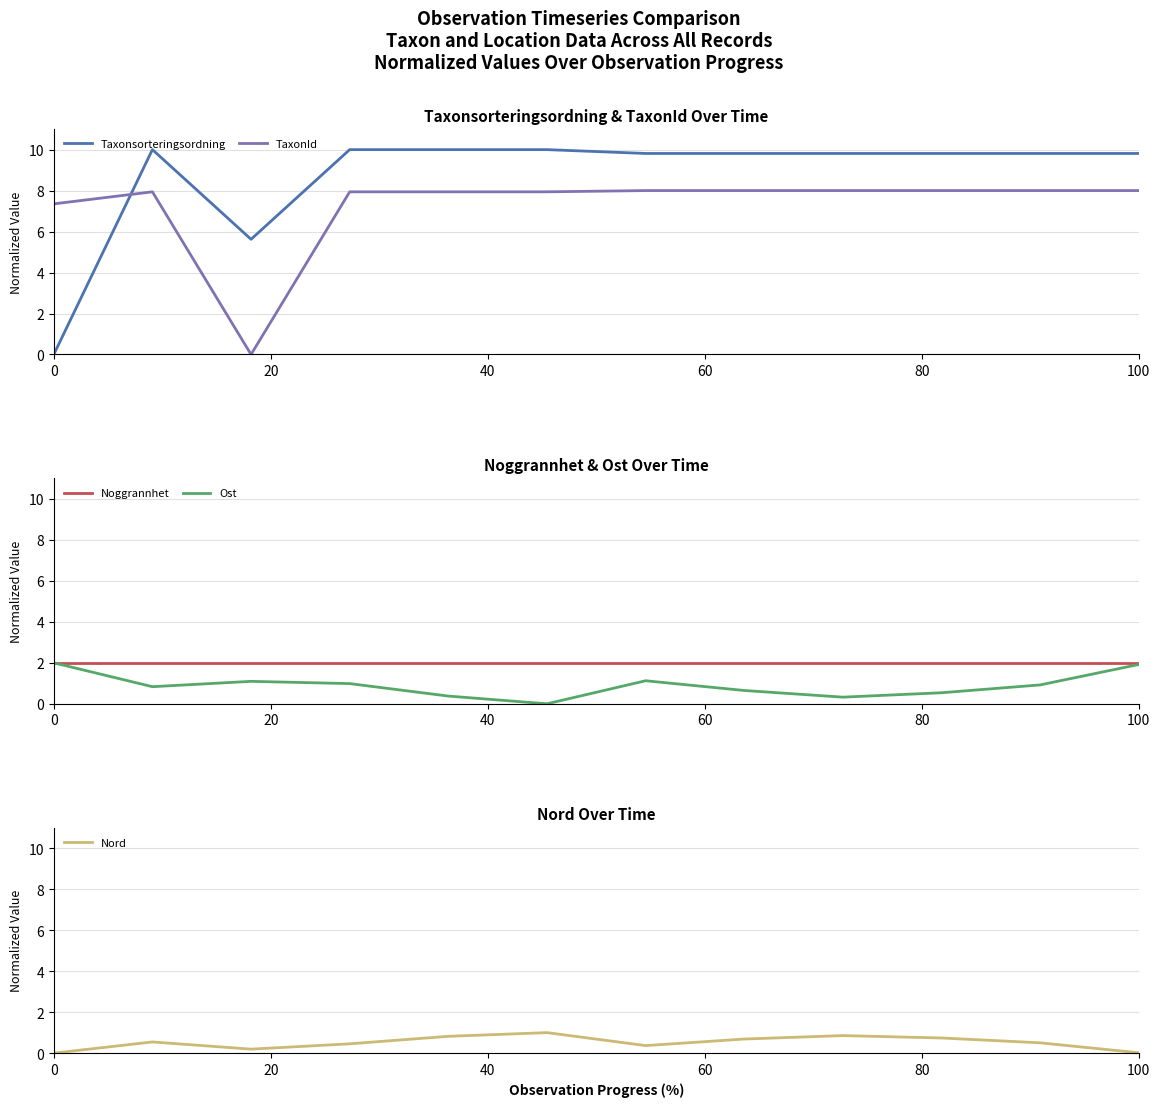

True or false: TaxonId and Taxonsorteringsordning cross at least once.

True